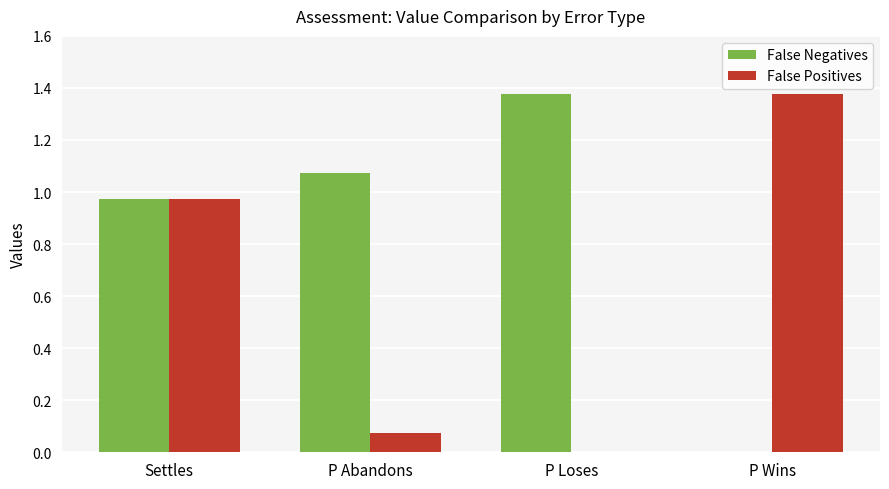

What is the sum of all False Positives values?

2.4